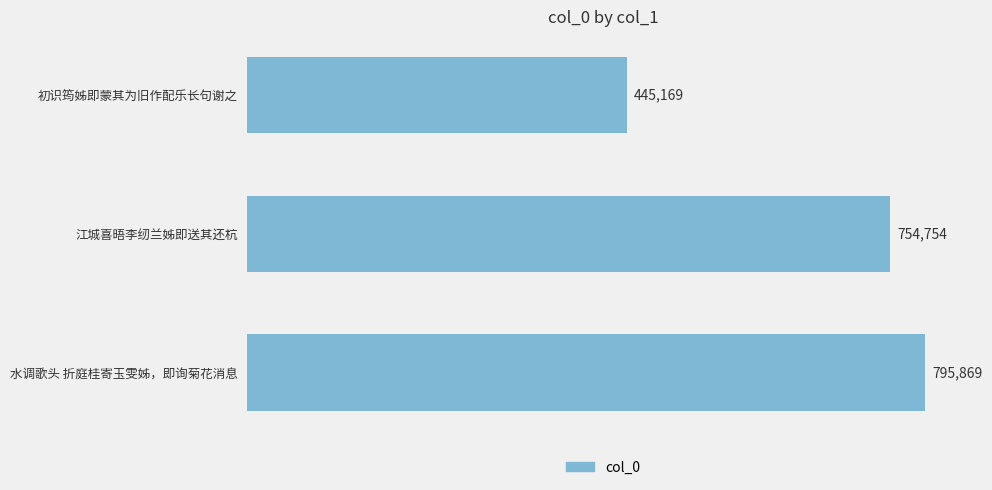

List the labels in order of value, smallest first.

初识筠姊即蒙其为旧作配乐长句谢之, 江城喜晤李纫兰姊即送其还杭, 水调歌头 折庭桂寄玉雯姊，即询菊花消息